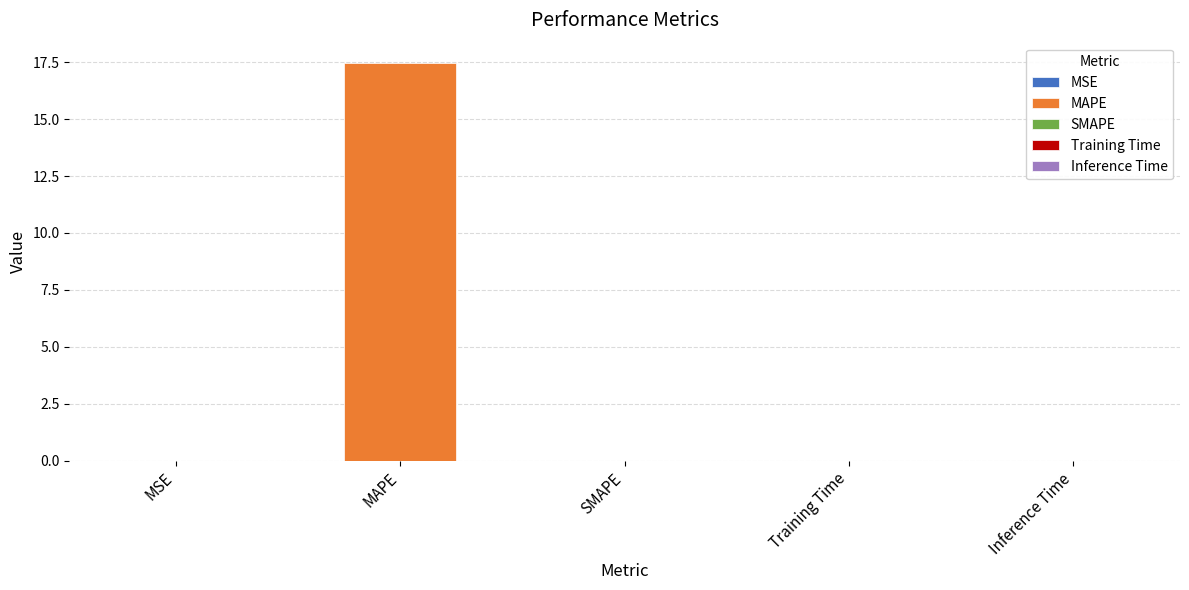

List the labels in order of value, largest first.

MAPE, Training Time, Inference Time, MSE, SMAPE